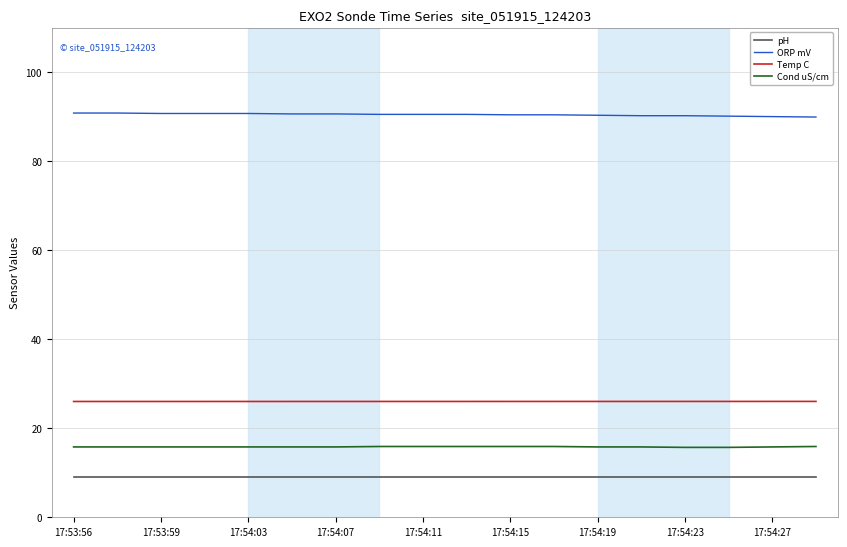

What is the maximum value for Temp C?

26.0